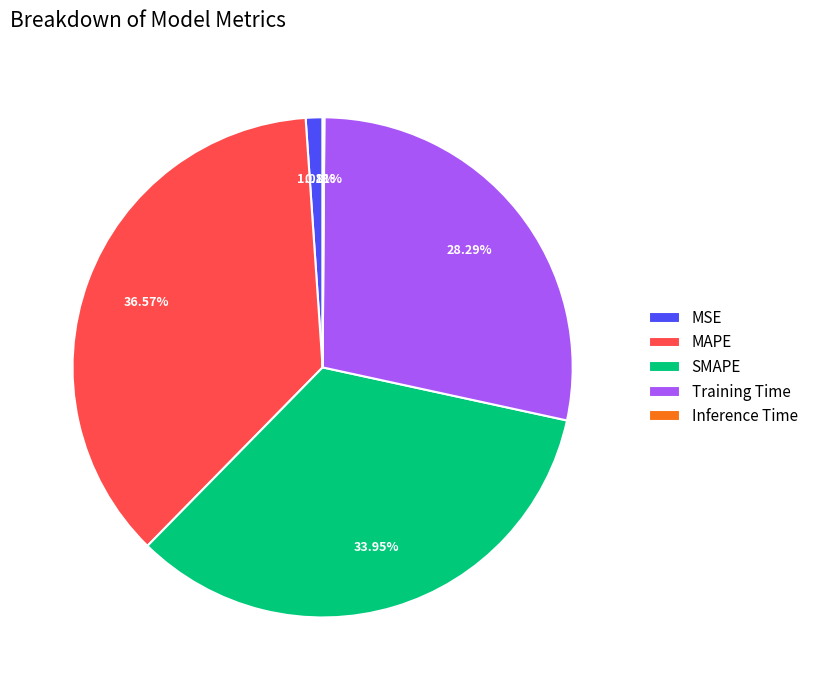

Is there a majority slice in this chart?

No